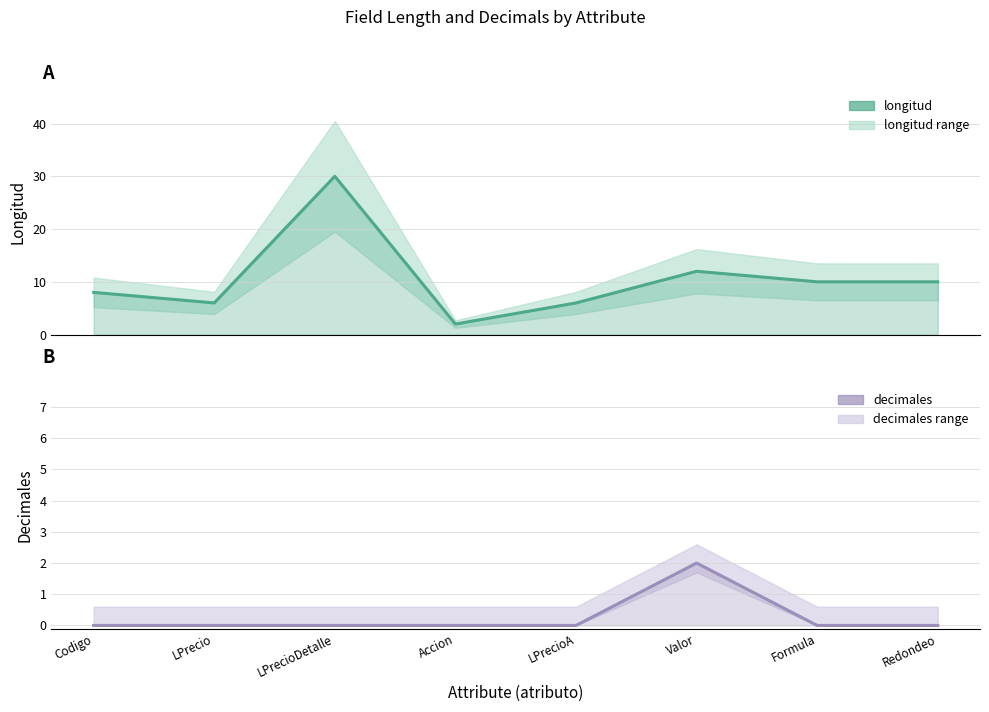

Which series has the largest total across all categories?

longitud